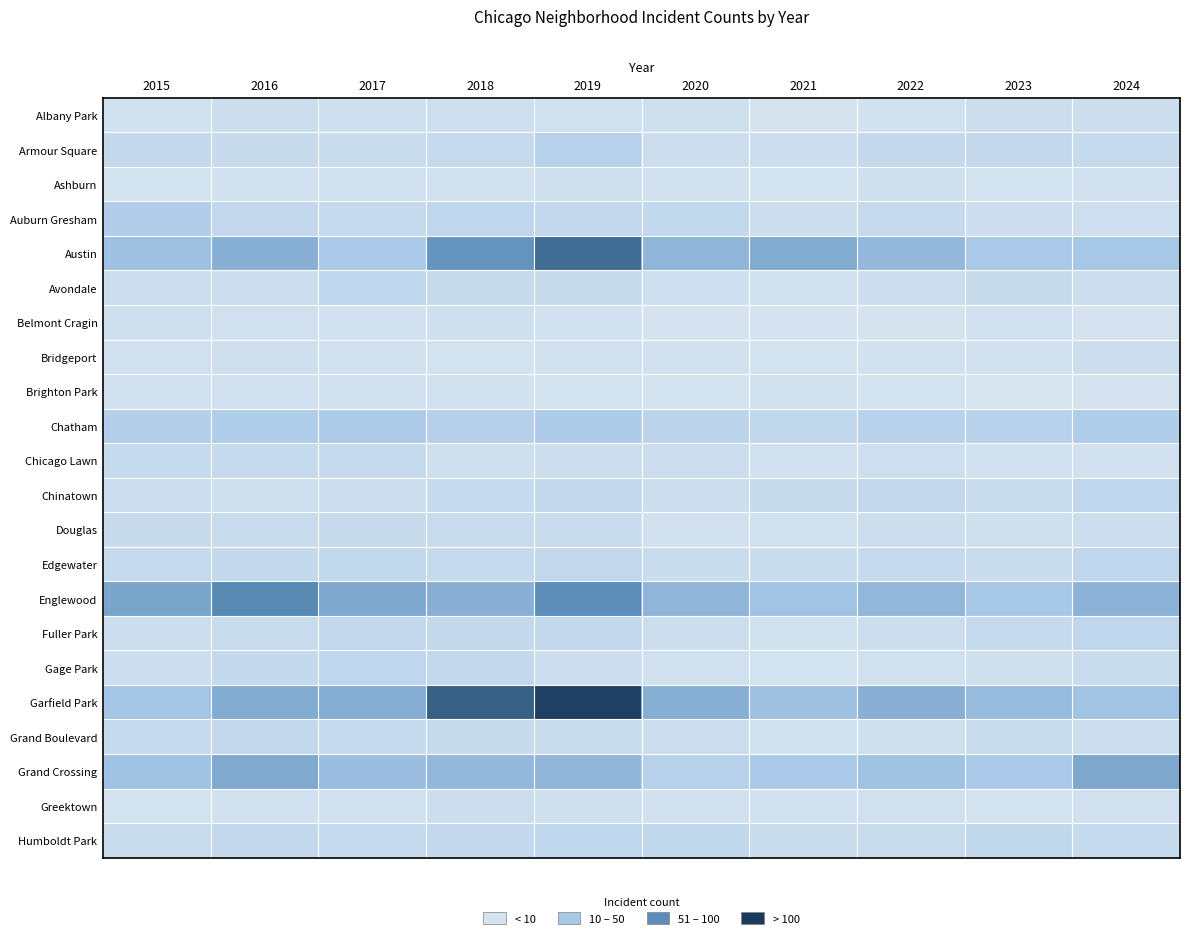

Which has a higher value, 2017 or 2022?

2017